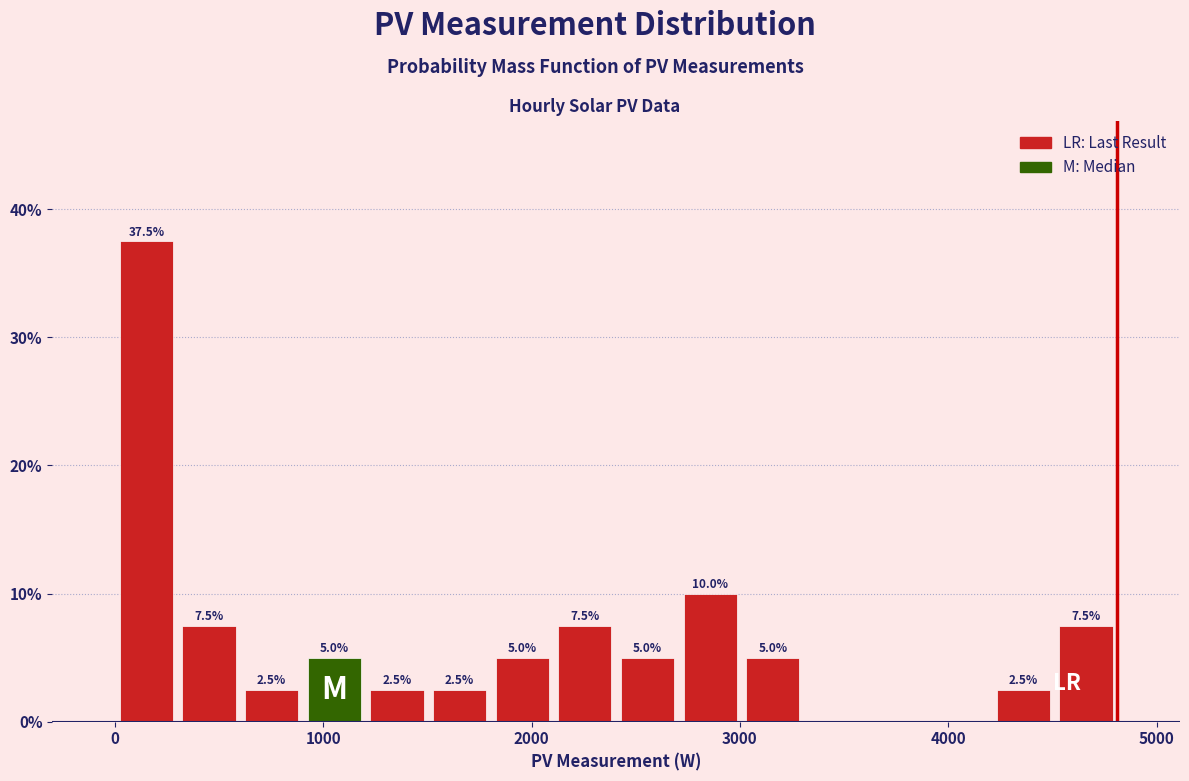

Around what value on the x-axis is the tallest bar? Give the approximate position of its centre, as read against the axis.

200